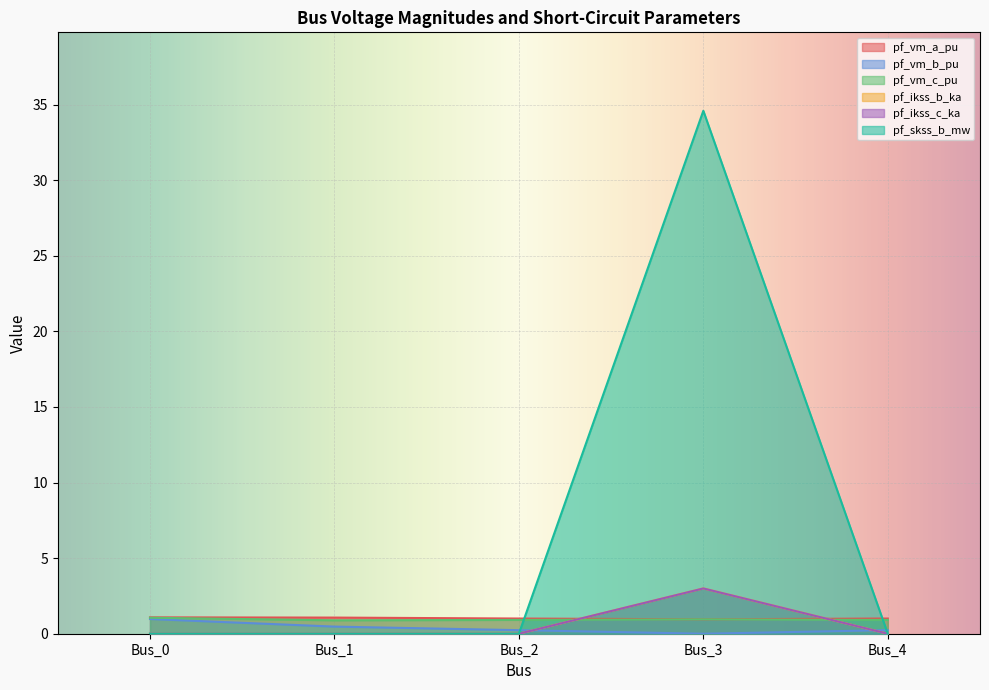

Is the value of pf_vm_b_pu at Bus_2 greater than the value of pf_vm_c_pu at Bus_2?

No